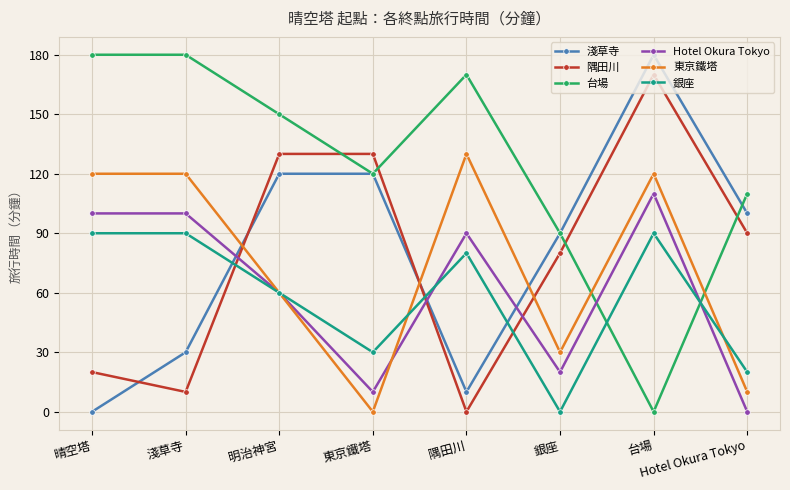

True or false: 台場 has a value of 110 at Hotel Okura Tokyo.

True